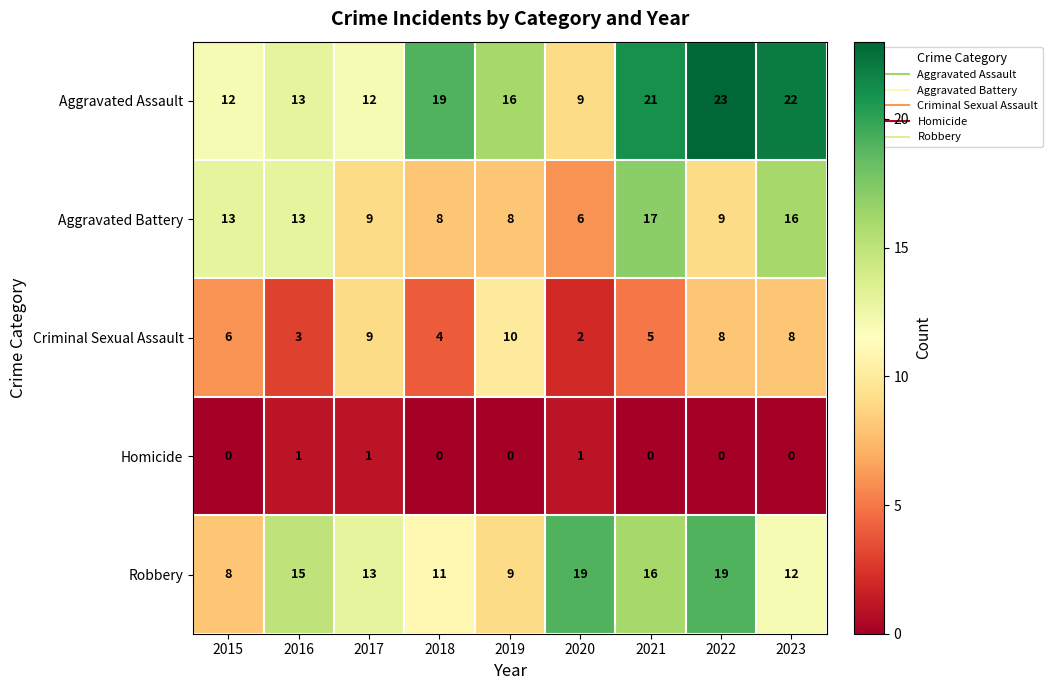

Which category has the highest value in the Aggravated Battery series?

2021